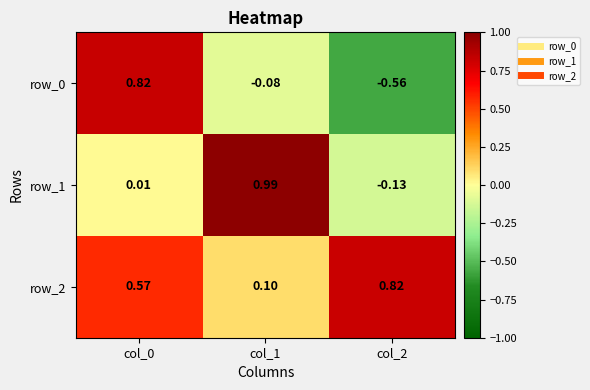

Which label corresponds to the smallest value in the chart?

col_2